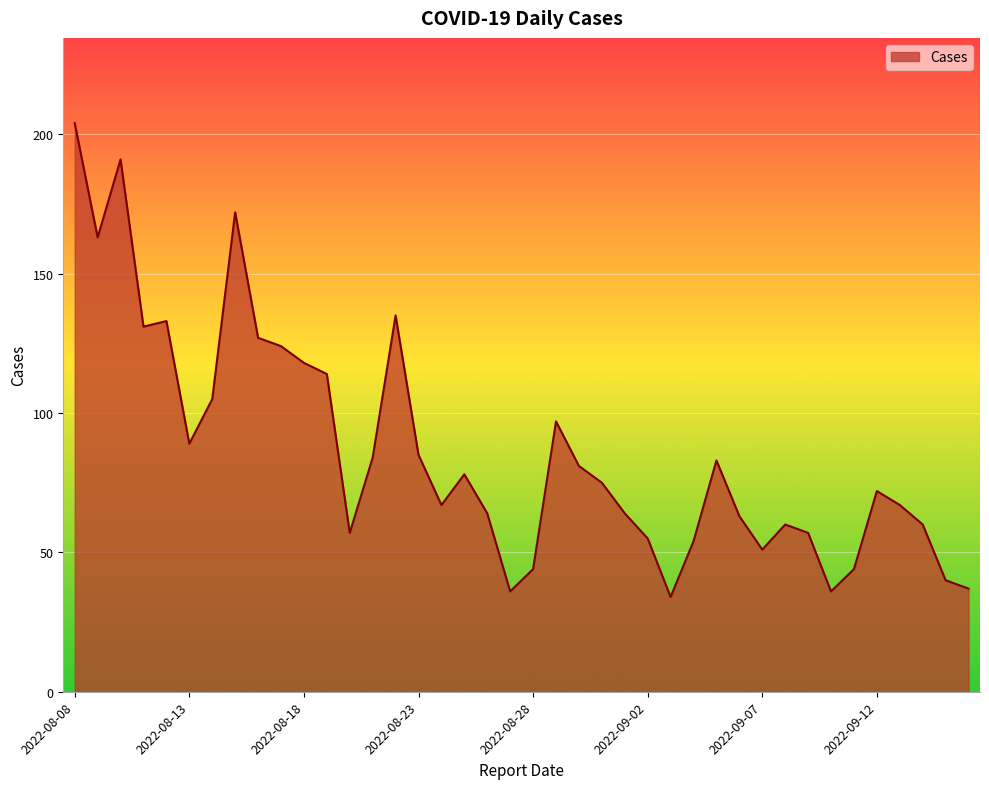

What is the difference between the maximum and minimum values?

170